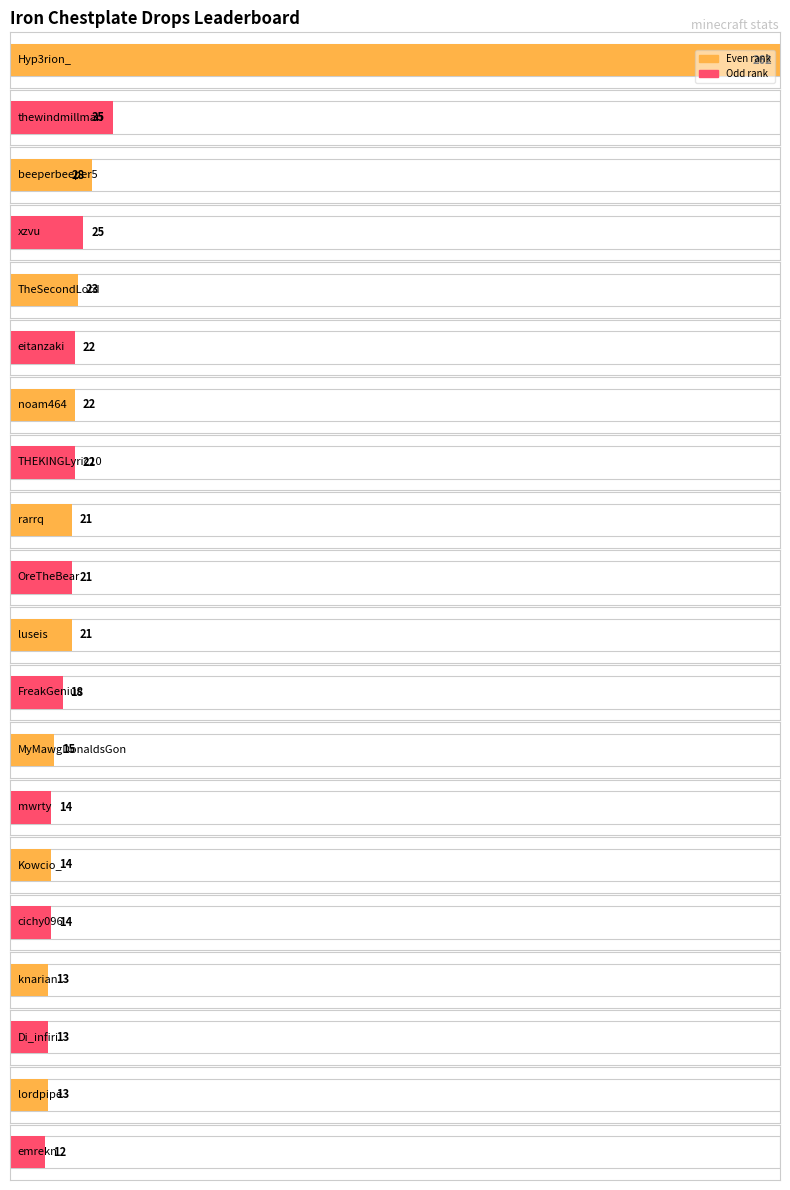

Count the number of values greater than 21.

8